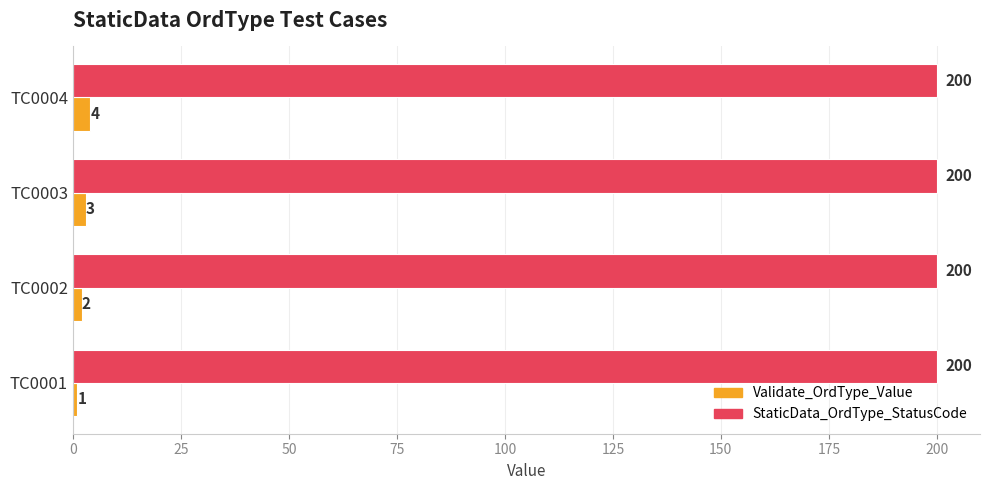

The value of StaticData_OrdType_StatusCode at TC0003 is 75. True or false?

False